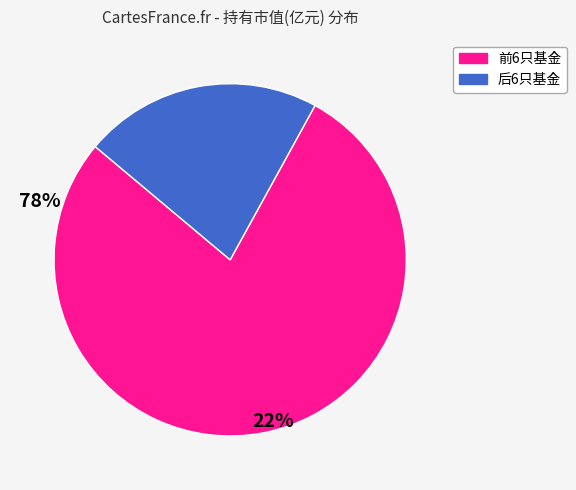

Is there any slice that represents more than half of the pie?

Yes